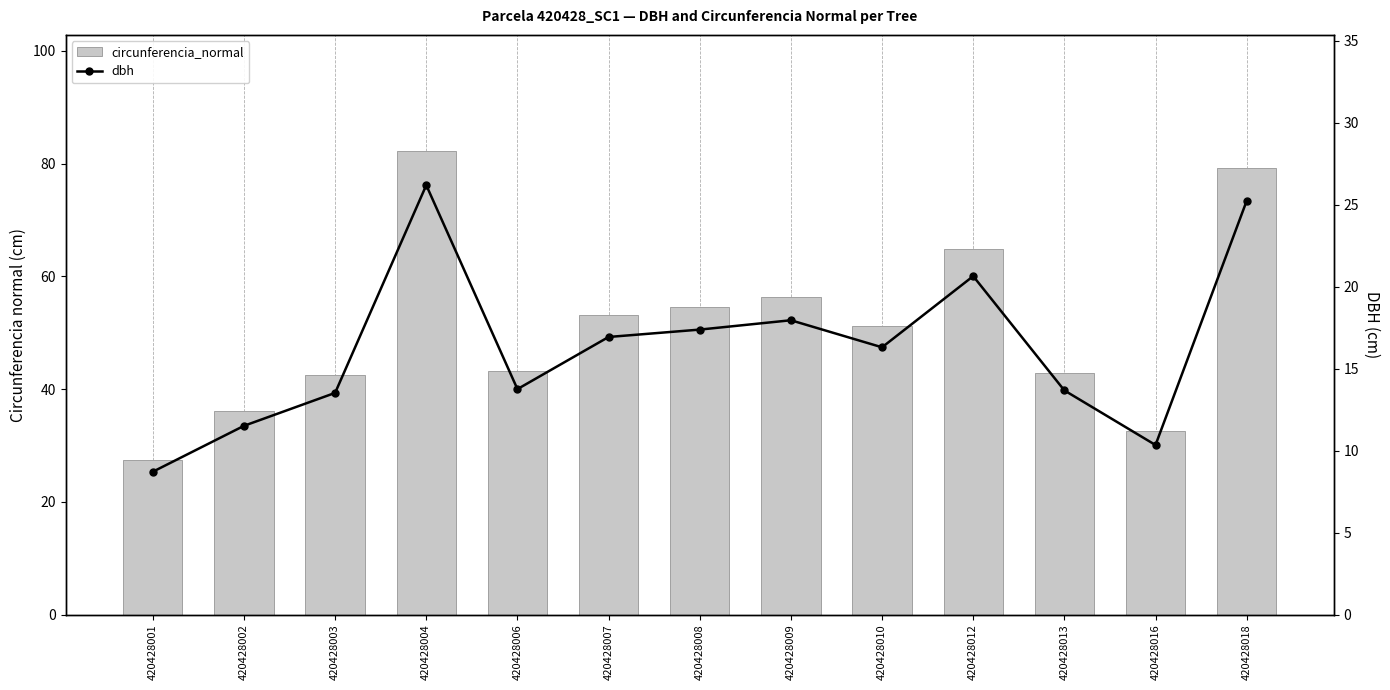

What is the difference between the highest and lowest values at 420428013?

29.3